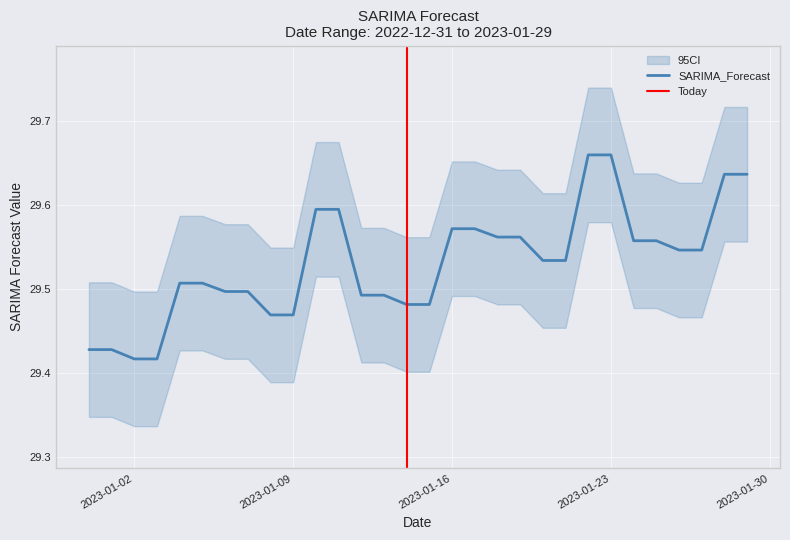

Rank the categories by value from highest to lowest.

2023-01-22, 2023-01-23, 2023-01-29, 2023-01-28, 2023-01-10, 2023-01-11, 2023-01-17, 2023-01-16, 2023-01-19, 2023-01-18, 2023-01-24, 2023-01-25, 2023-01-26, 2023-01-27, 2023-01-21, 2023-01-20, 2023-01-05, 2023-01-04, 2023-01-07, 2023-01-06, 2023-01-12, 2023-01-13, 2023-01-14, 2023-01-15, 2023-01-09, 2023-01-08, 2022-12-31, 2023-01-01, 2023-01-02, 2023-01-03